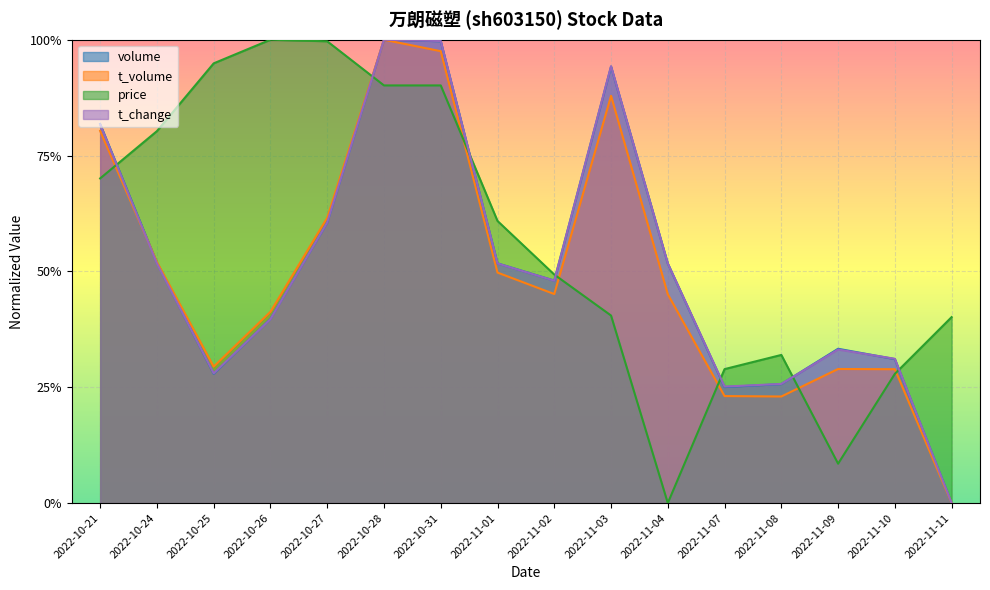

True or false: t_change and price cross at least once.

True